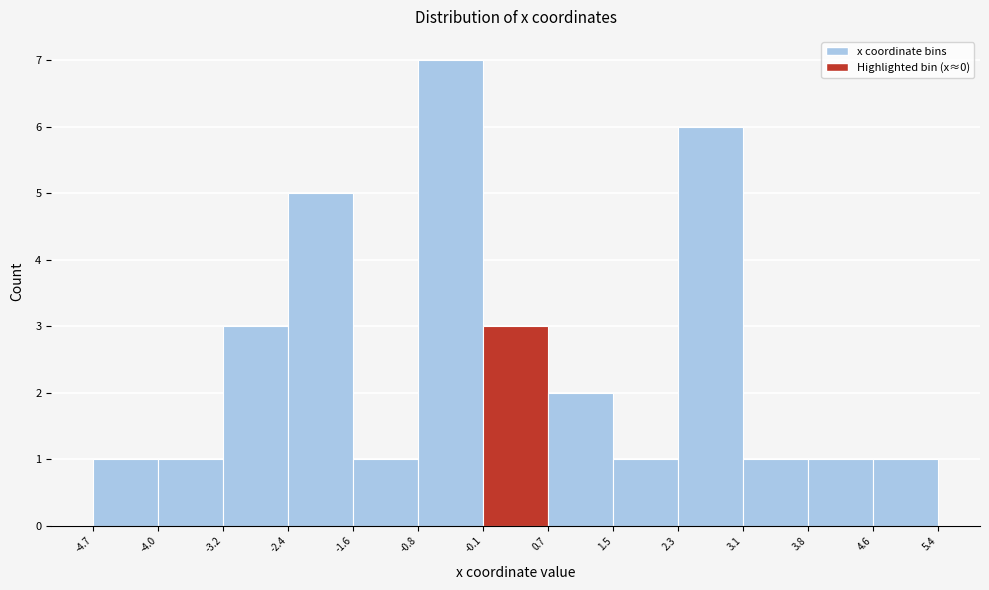

What is the height of the bar covering 3.8 to 4.6 on the x-axis? The values are not printed on the chart, so give them approximately, as read against the axis.

1